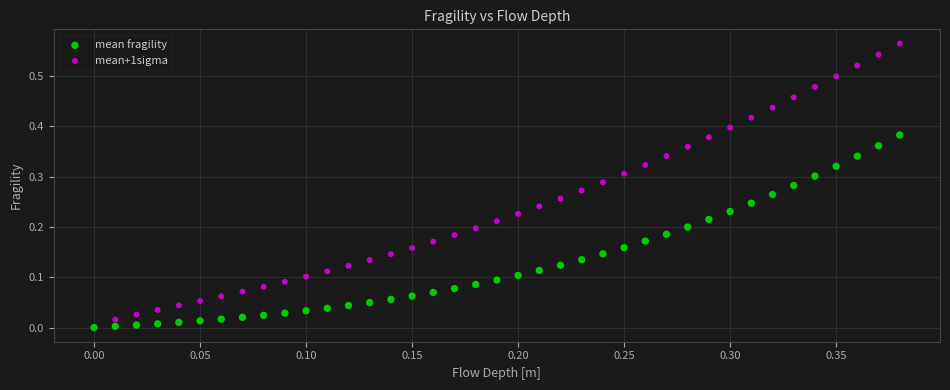

Which series contains the highest Y value?

mean+1sigma